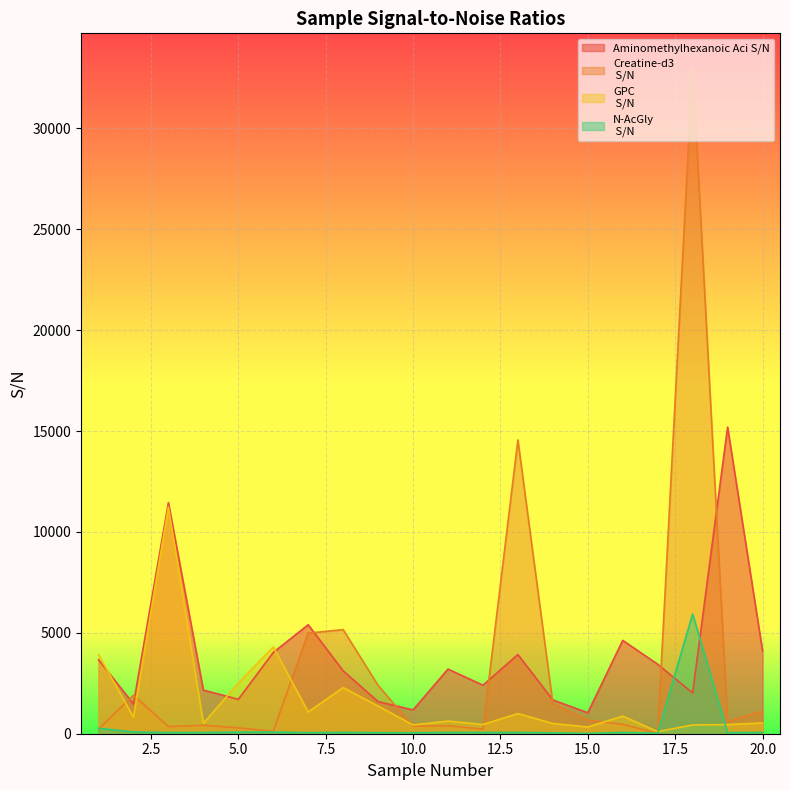

Reading right to left, list all the values displayed in this chart.

  Aminomethylhexanoic Aci S/N: 20=4107.6	19=15195.3	18=2019.2	17=3442.3	16=4625.4	15=1040.1	14=1673.2	13=3924.0	12=2404.0	11=3203.0	10=1180.0	9=1589.1	8=3116.7	7=5401.1	6=4025.4	5=1704.4	4=2162.5	3=11450.8	2=1474.1	1=3668.6
  Creatine-d3
 S/N: 20=1112.6	19=613.9	18=33055.8	17=12.4	16=465.5	15=671.5	14=1492.7	13=14560.2	12=229.8	11=396.5	10=371.9	9=2394.5	8=5157.6	7=4984.8	6=125.4	5=288.7	4=418.9	3=354.5	2=1906.7	1=229.6
  GPC
 S/N: 20=535.5	19=454.9	18=433.7	17=104.2	16=872.4	15=332.5	14=508.9	13=998.3	12=457.1	11=627.1	10=434.3	9=1369.2	8=2287.6	7=1078.4	6=4302.0	5=2506.6	4=516.8	3=11234.7	2=822.5	1=3922.0
  N-AcGly
 S/N: 20=62.1	19=52.7	18=5932.7	17=23.1	16=64.8	15=12.2	14=44.4	13=63.0	12=60.3	11=62.8	10=47.4	9=51.5	8=64.3	7=51.3	6=82.2	5=78.4	4=57.6	3=56.2	2=86.1	1=270.5